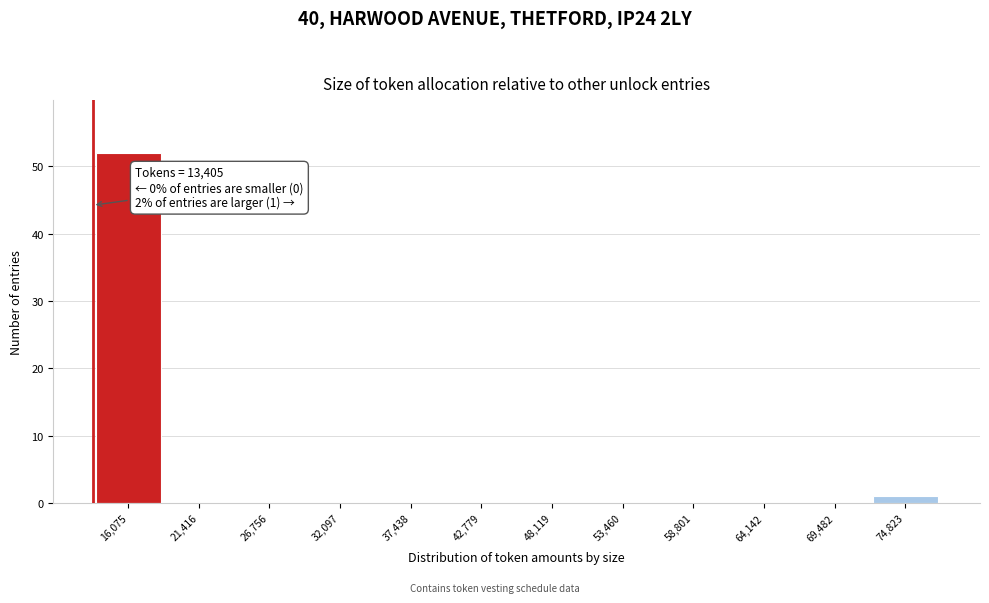

Which range on the x-axis has the tallest bar?

13000 to 19000